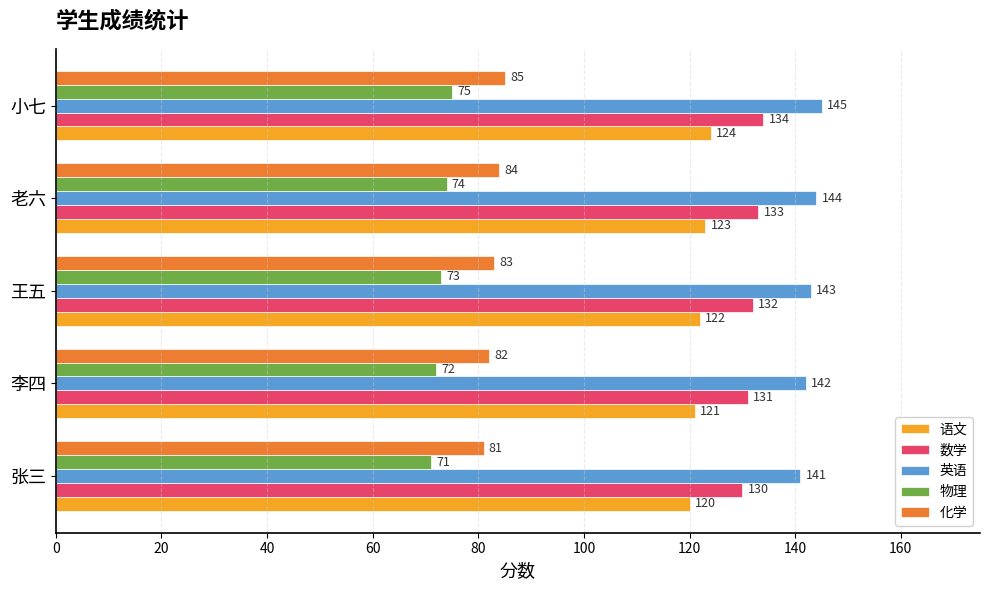

What is the difference between the maximum and second lowest values in the 物理 series?

3